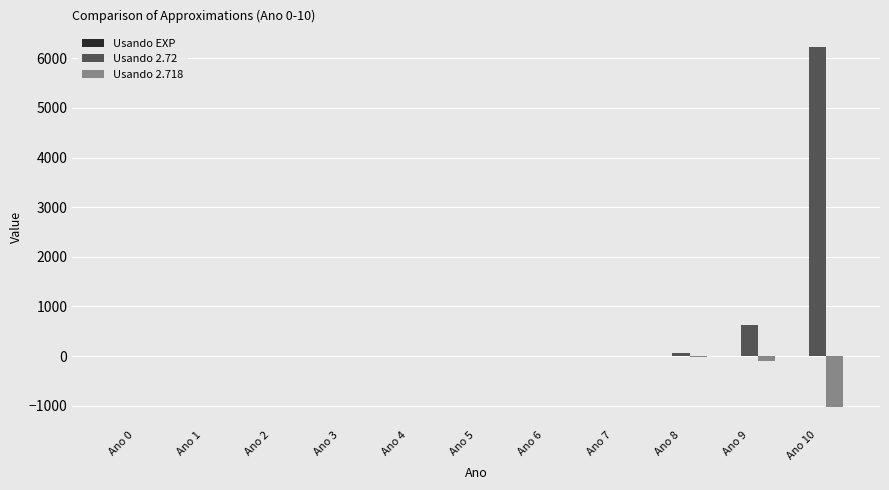

Which category has the highest value across all series?

Ano 10